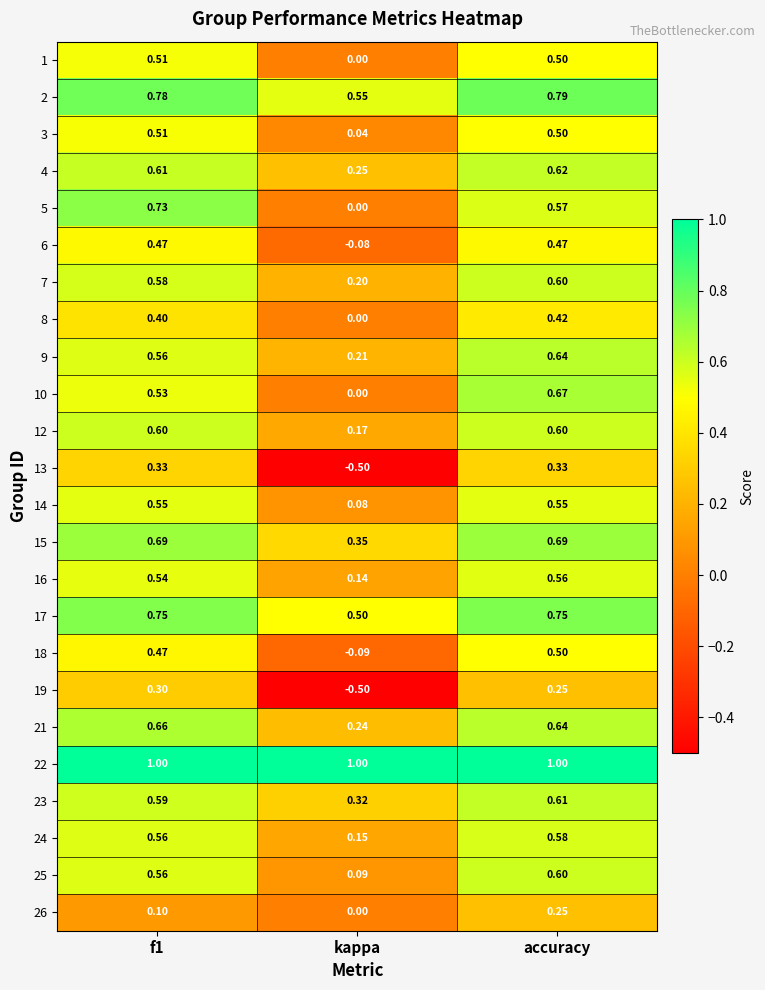

Which category has the lowest value across all series?

kappa